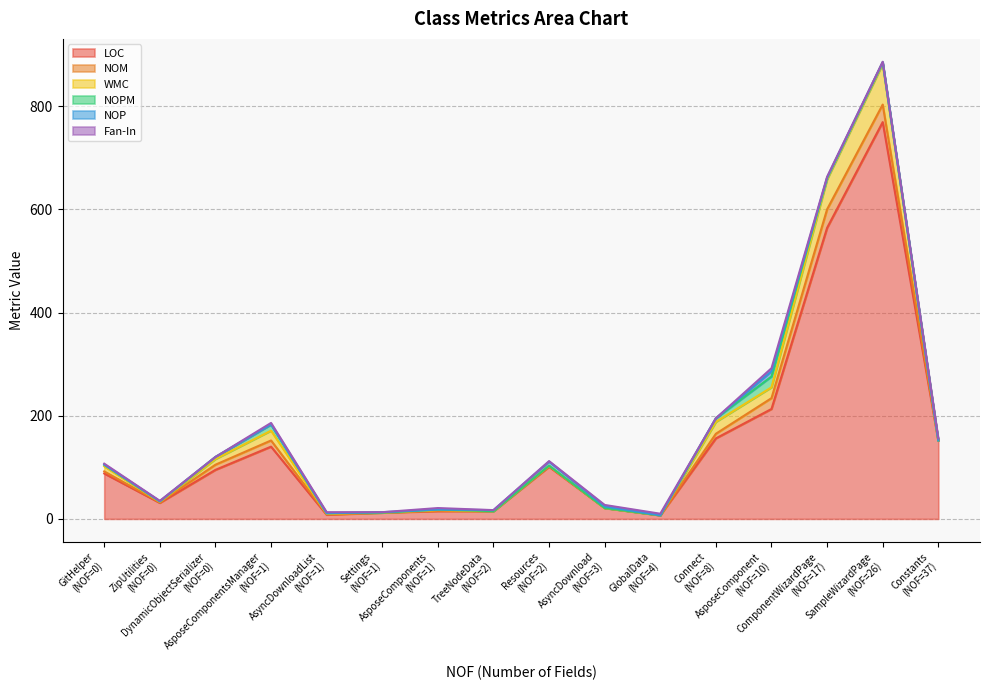

How many values in NOM are above zero?

11